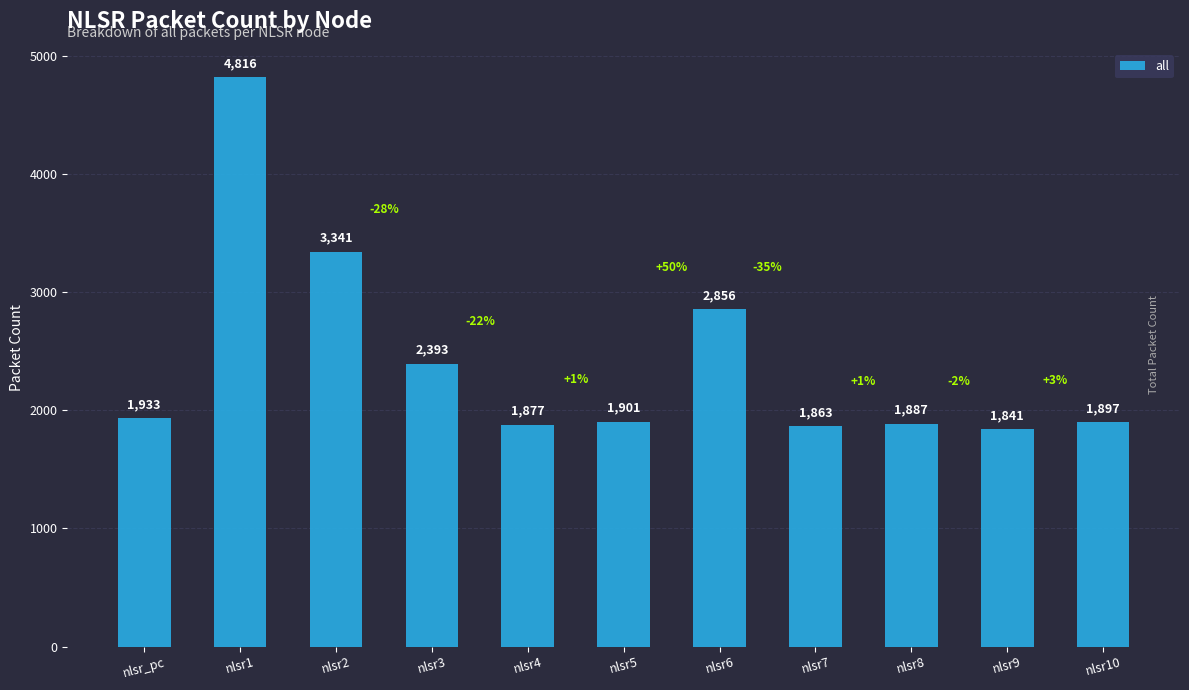

Which label corresponds to the largest value in the chart?

nlsr1